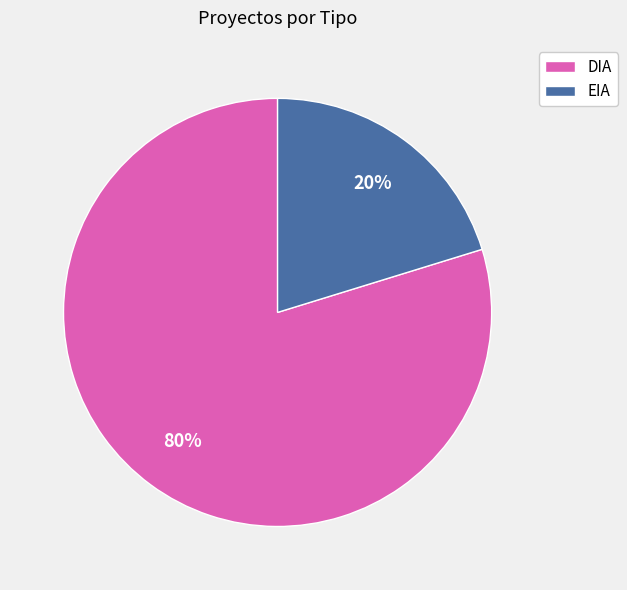

Combined, do EIA and DIA account for over 50%?

Yes